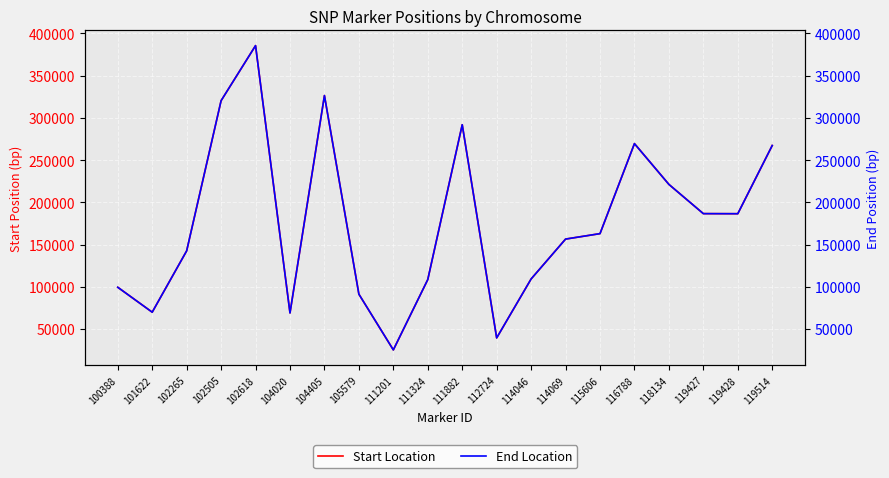

At which category does End Location reach its first local valley?

101622